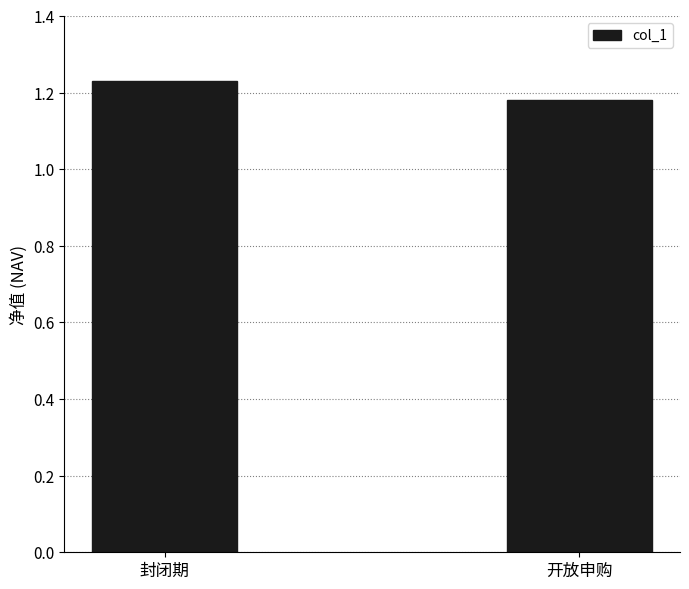

True or false: the data shows 1.7 at 开放申购.

False